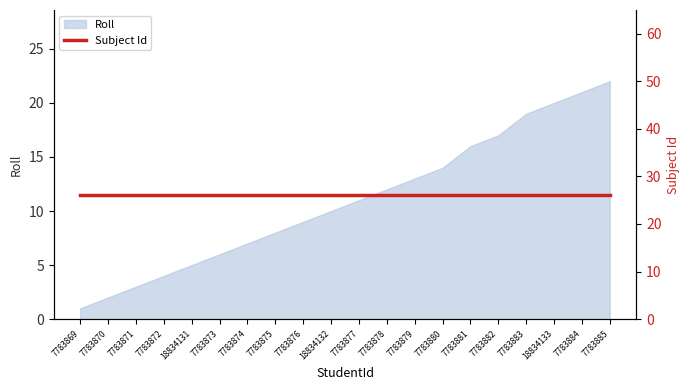

Does the chart have visible grid lines?

No